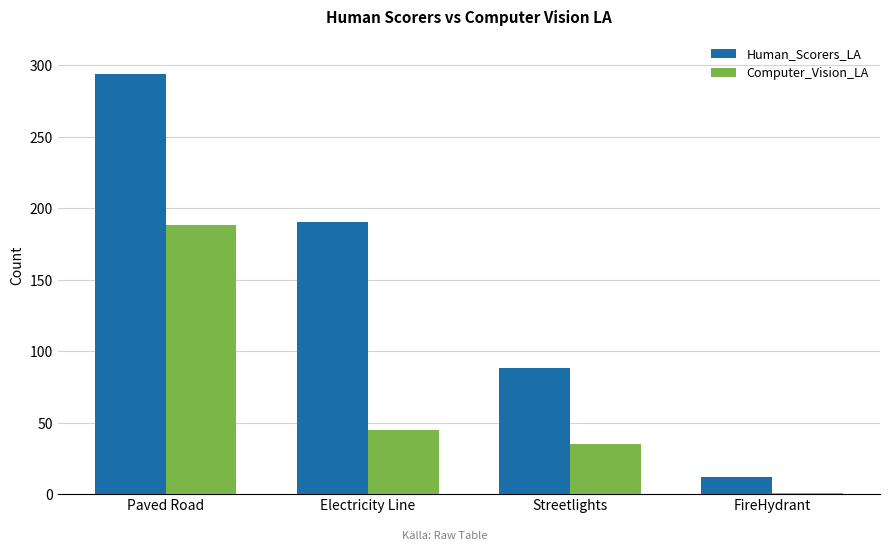

Reading right to left, extract all data points from this chart.

Human_Scorers_LA: FireHydrant=12	Streetlights=88	Electricity Line=190	Paved Road=294
Computer_Vision_LA: FireHydrant=1	Streetlights=35	Electricity Line=45	Paved Road=188